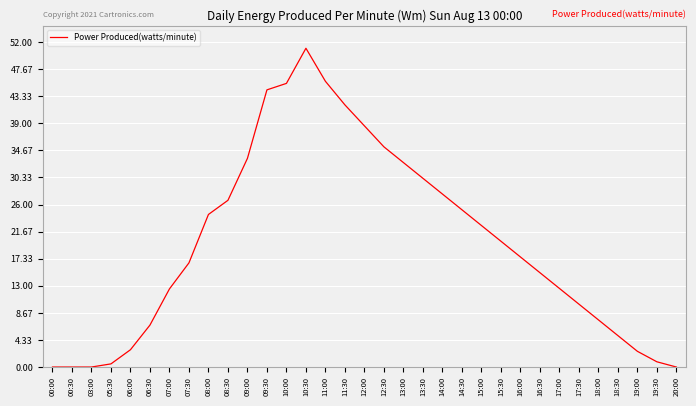

Reading right to left, list all the values displayed in this chart.

20:00=0.0	19:30=5.0	19:00=15.0	18:30=30.0	18:00=45.0	17:30=60.0	17:00=75.0	16:30=90.0	16:00=105.0	15:30=120.0	15:00=135.0	14:30=150.0	14:00=165.0	13:30=180.0	13:00=195.0	12:30=210.0	12:00=230.0	11:30=250.0	11:00=272.5	10:30=304.0	10:00=270.5	09:30=264.3	09:00=199.0	08:30=159.0	08:00=145.5	07:30=99.3	07:00=74.5	06:30=40.0	06:00=16.5	05:30=3.0	03:00=0.0	00:30=0.0	00:00=0.0